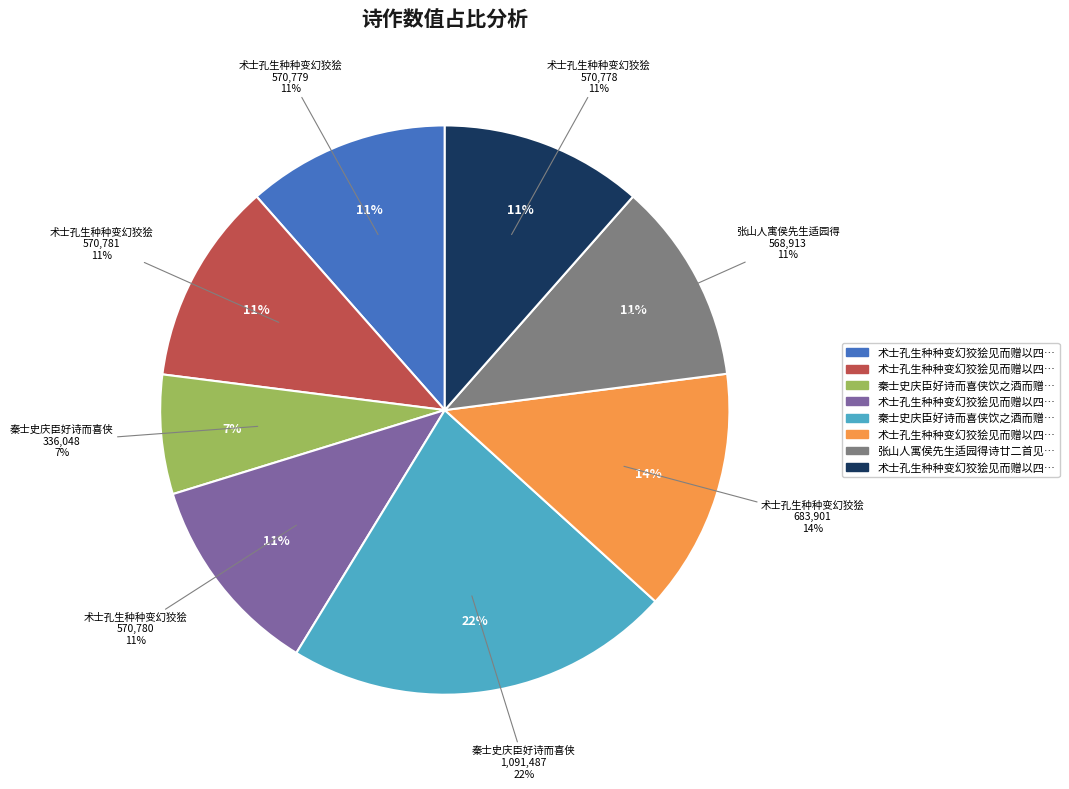

Is it true that 术士孔生种种变幻狡狯见而赠以四绝句 is 14% of the pie?

True